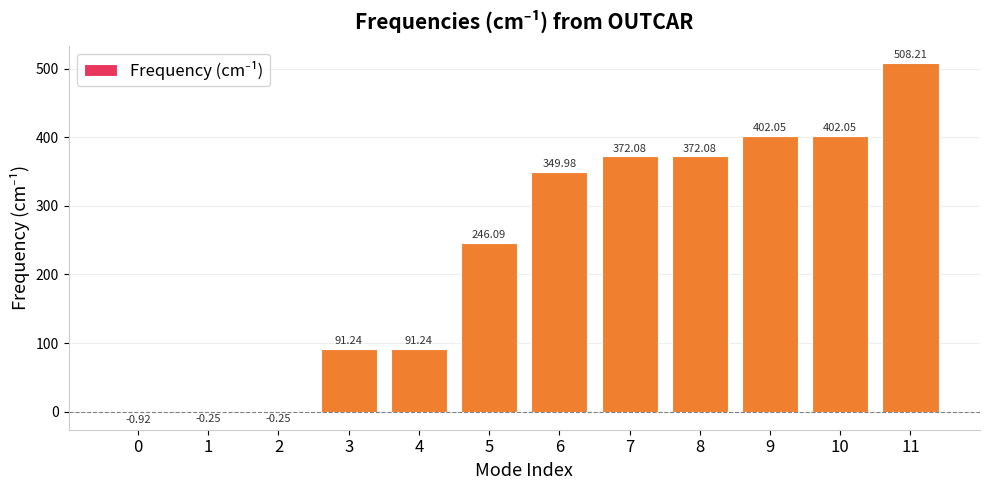

How many series are shown in this chart?

1